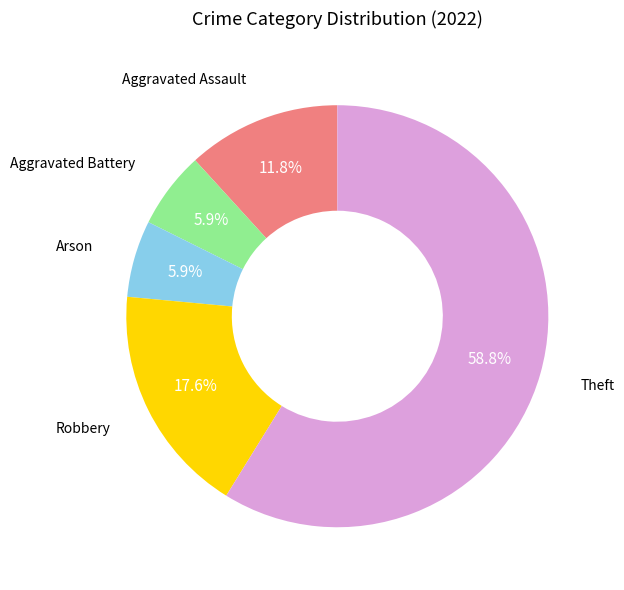

To the nearest percent, what is the difference between the largest and smallest slice percentages?

53%